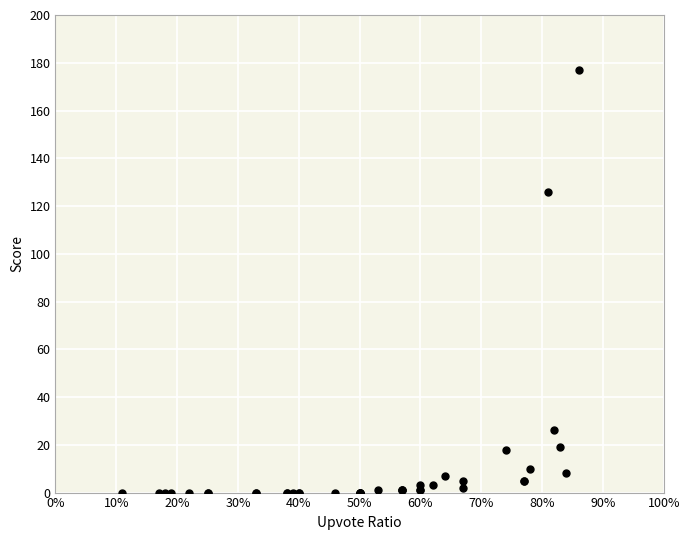

What Y value in the scatter plot is closest to 88?

126